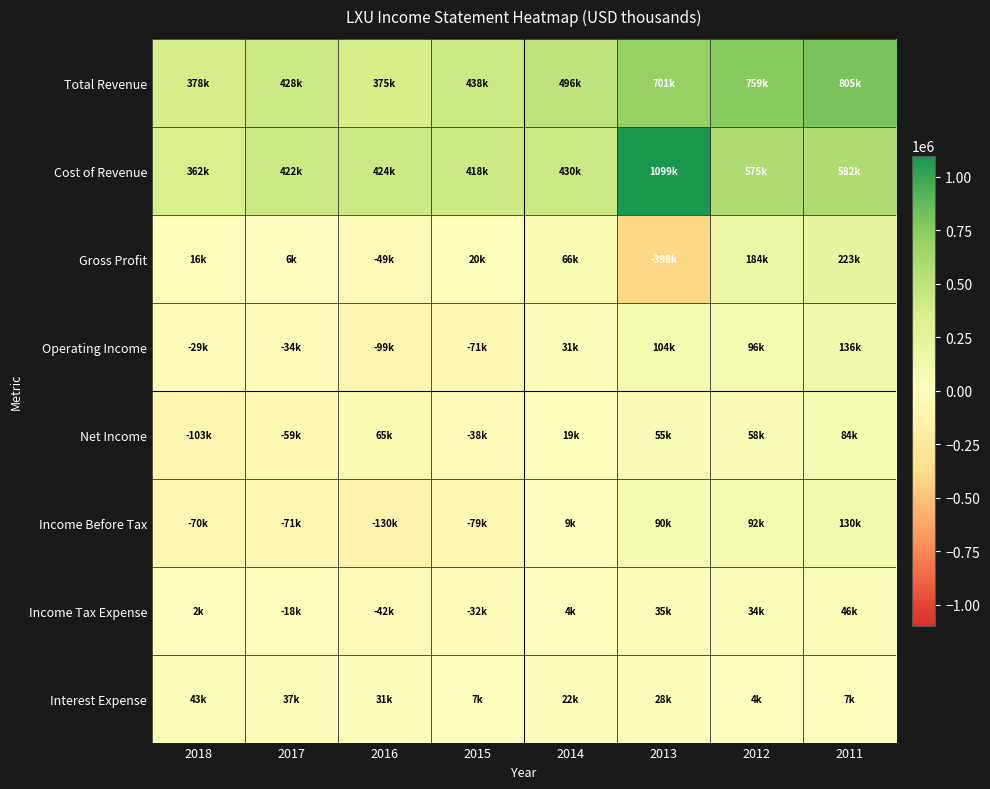

List the series in order of their peak value, highest first.

Cost of Revenue, Total Revenue, Gross Profit, Operating Income, Income Before Tax, Net Income, Income Tax Expense, Interest Expense